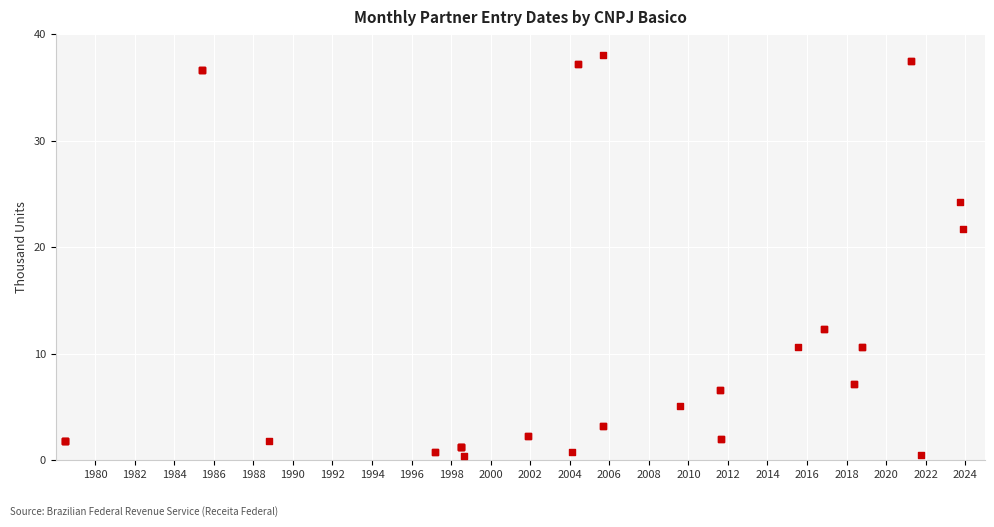

What Y value in the scatter plot is closest to 19?

21.7